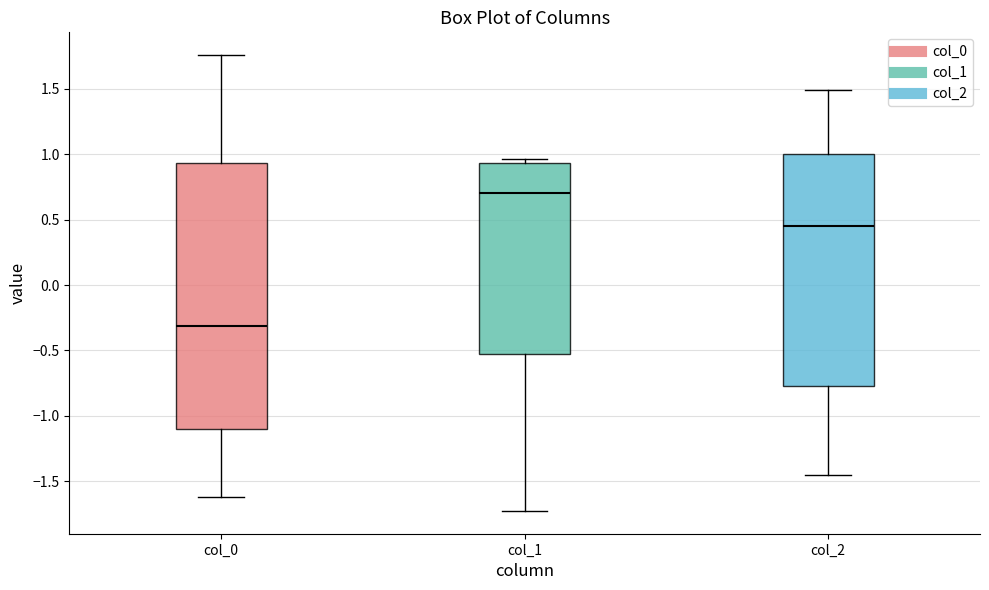

Where does the lower whisker of the box for col_1 end on the y-axis? The values are not printed on the chart, so give them approximately, as read against the axis.

-1.75